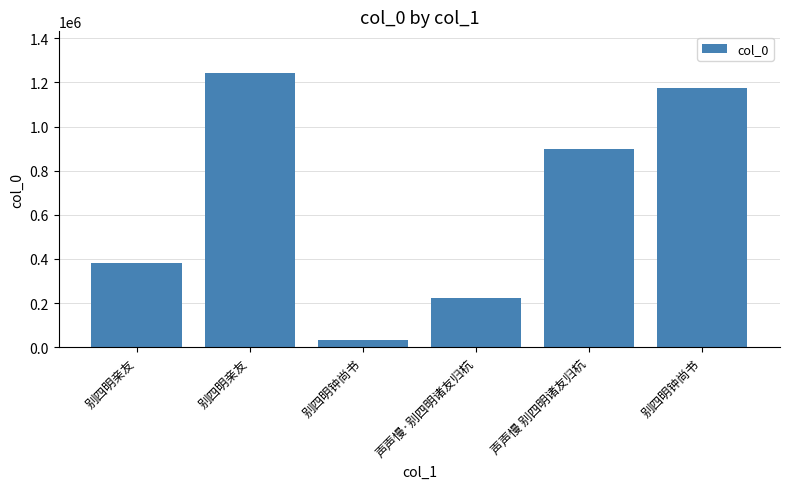

How many data points are less than 899577?

3